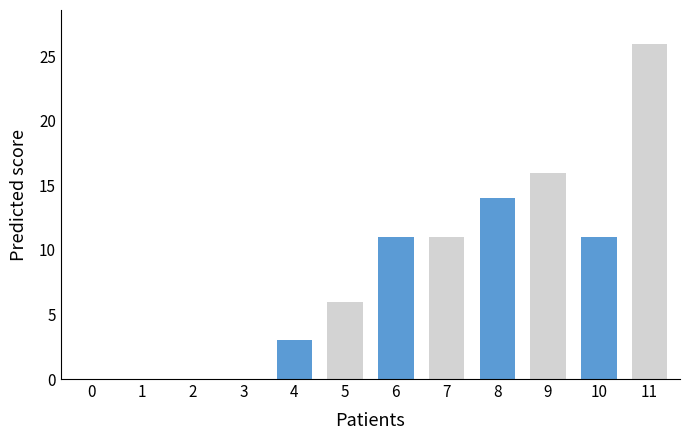

What value does the data have at 10?

11